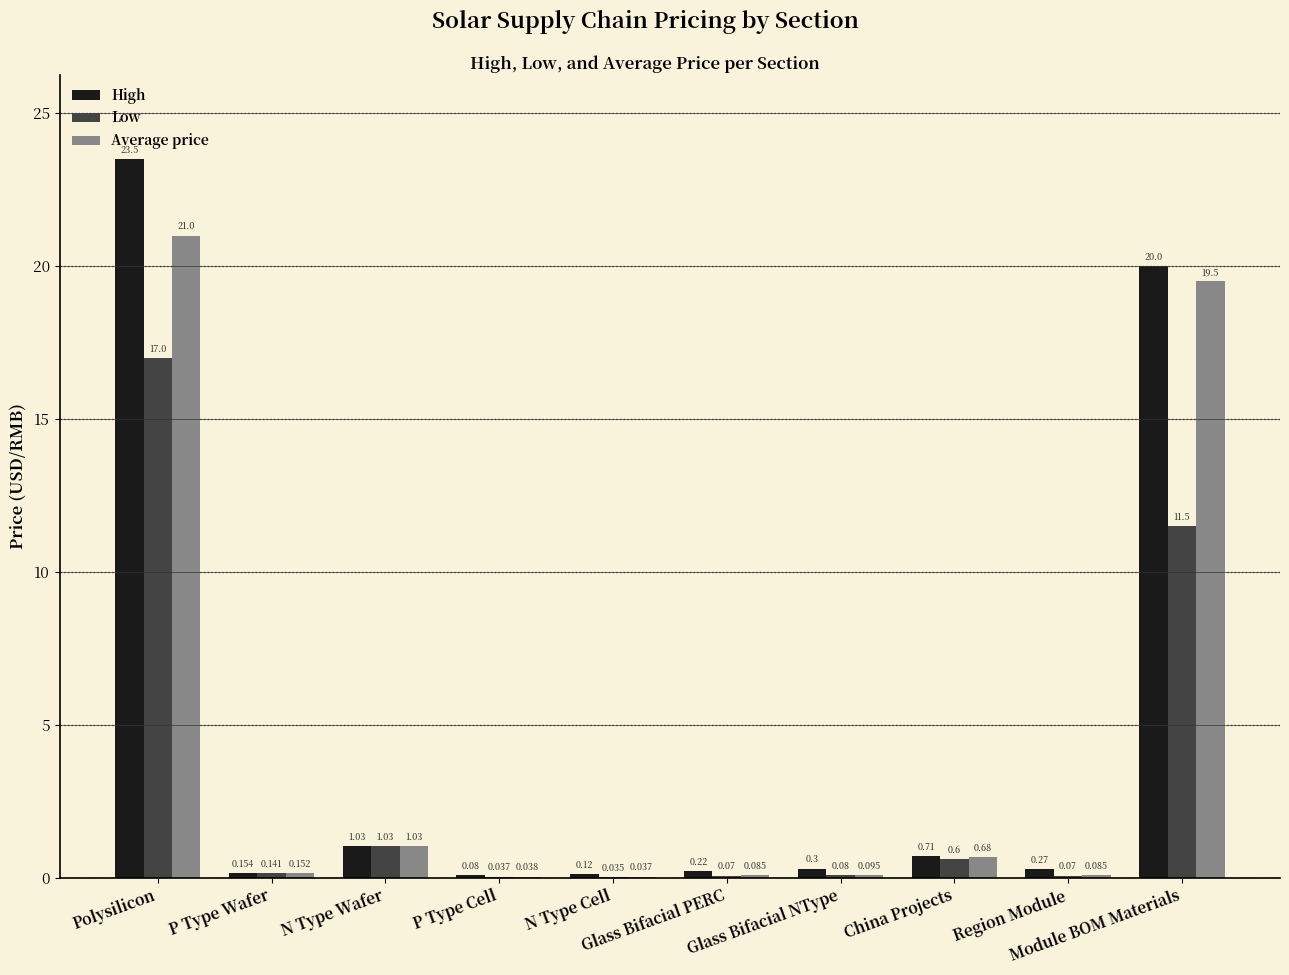

Which series has the largest total across all categories?

High